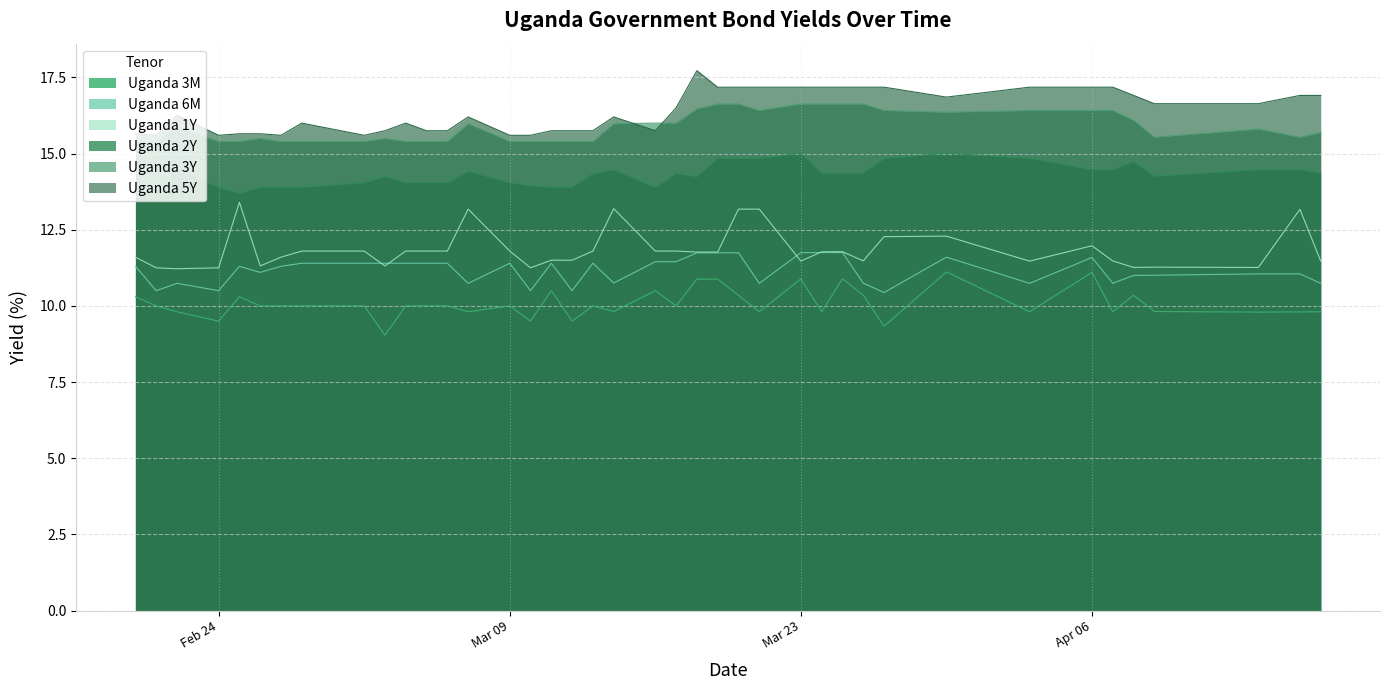

At which label does Uganda 3M reach its peak?

2020-03-30